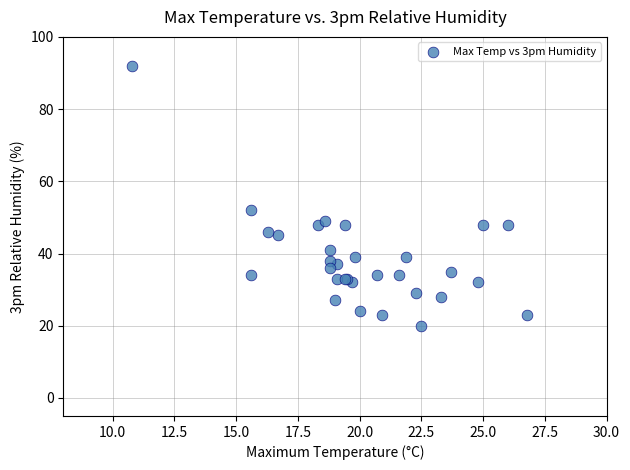

What Y value in the scatter plot is closest to 56?

52